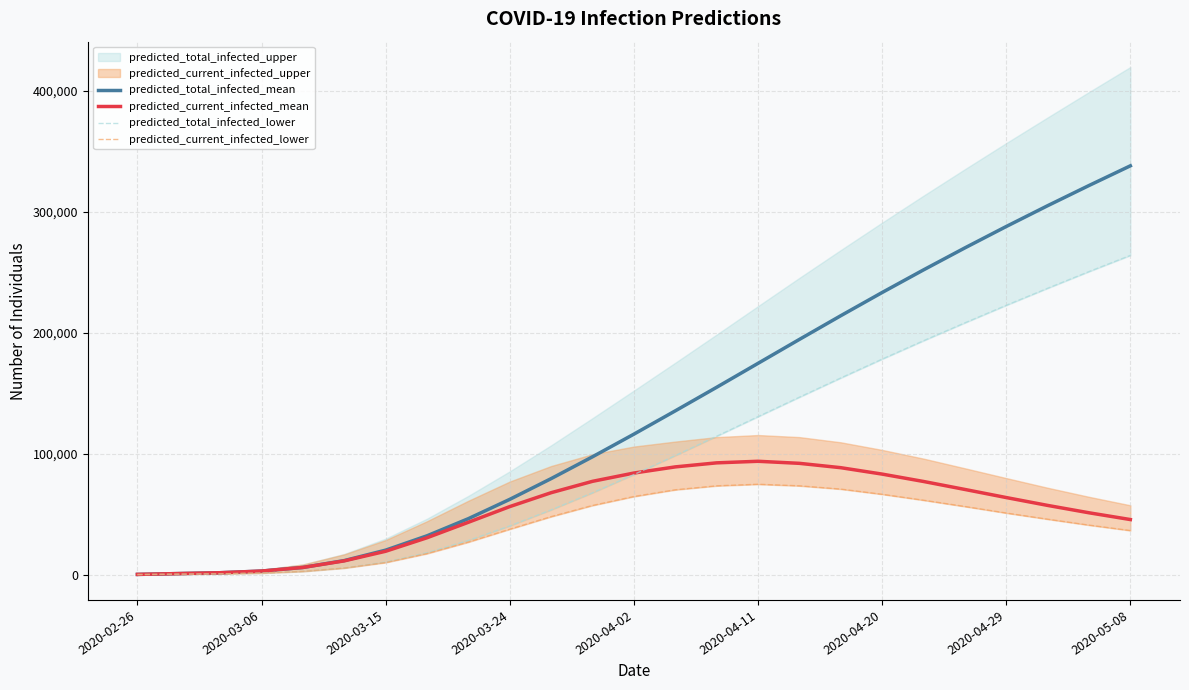

Is the value of predicted_total_infected_mean at 2020-03-15 greater than the value of predicted_current_infected_mean at 2020-04-02?

No